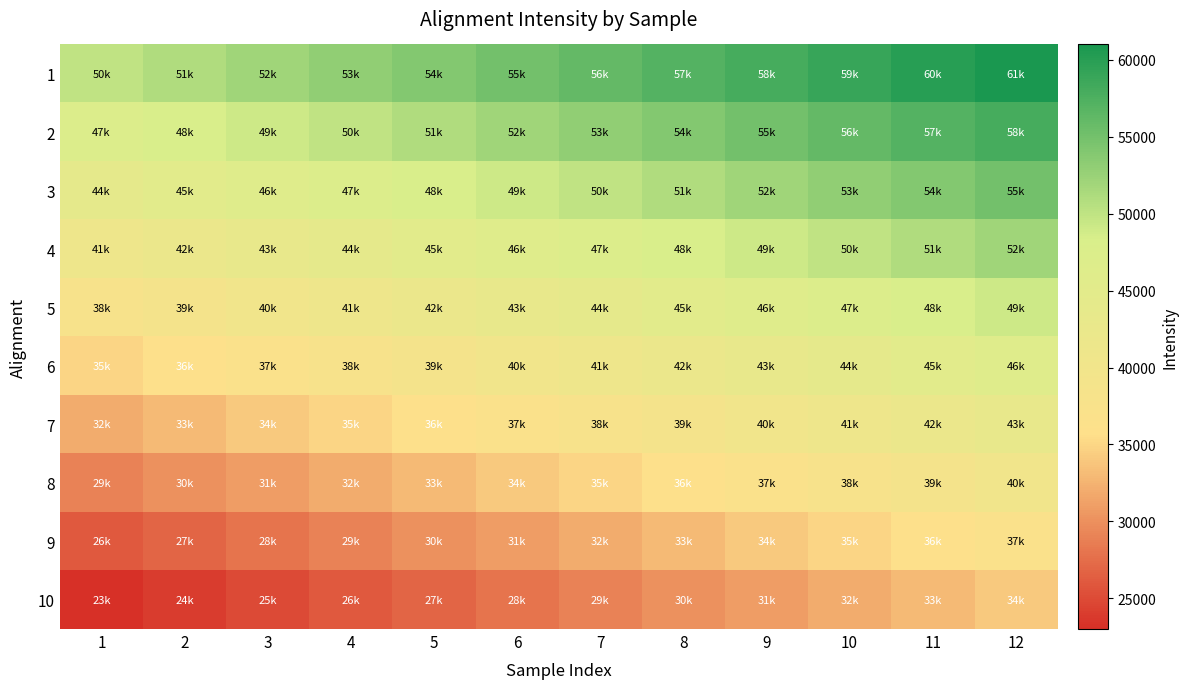

Which label corresponds to the largest value in the chart?

12